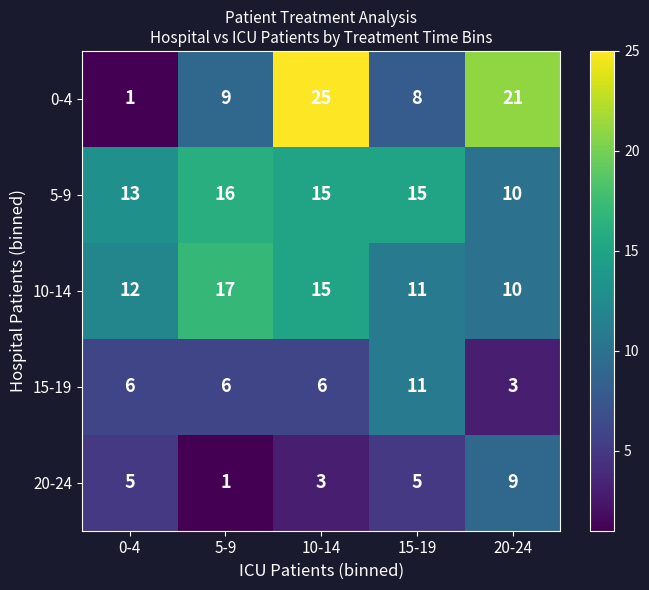

Which series has the largest range (max minus min)?

0-4